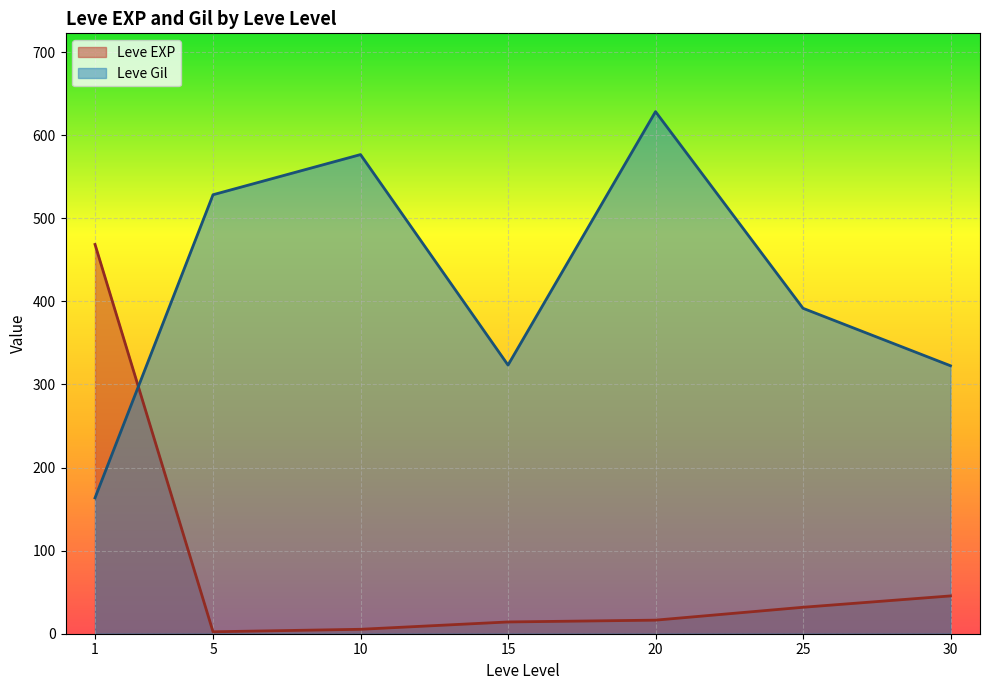

List the series in order of their overall mean, highest first.

Leve Gil, Leve EXP